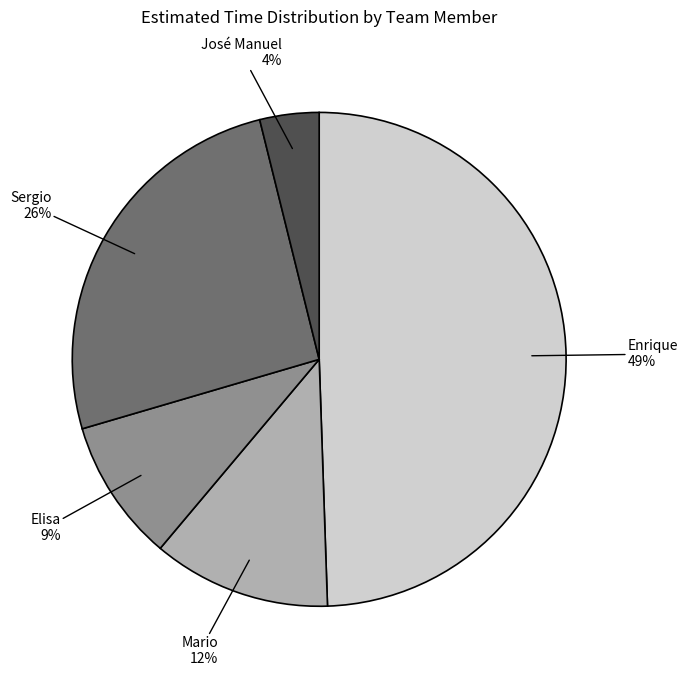

Is the sum of Sergio and José Manuel greater than half?

No